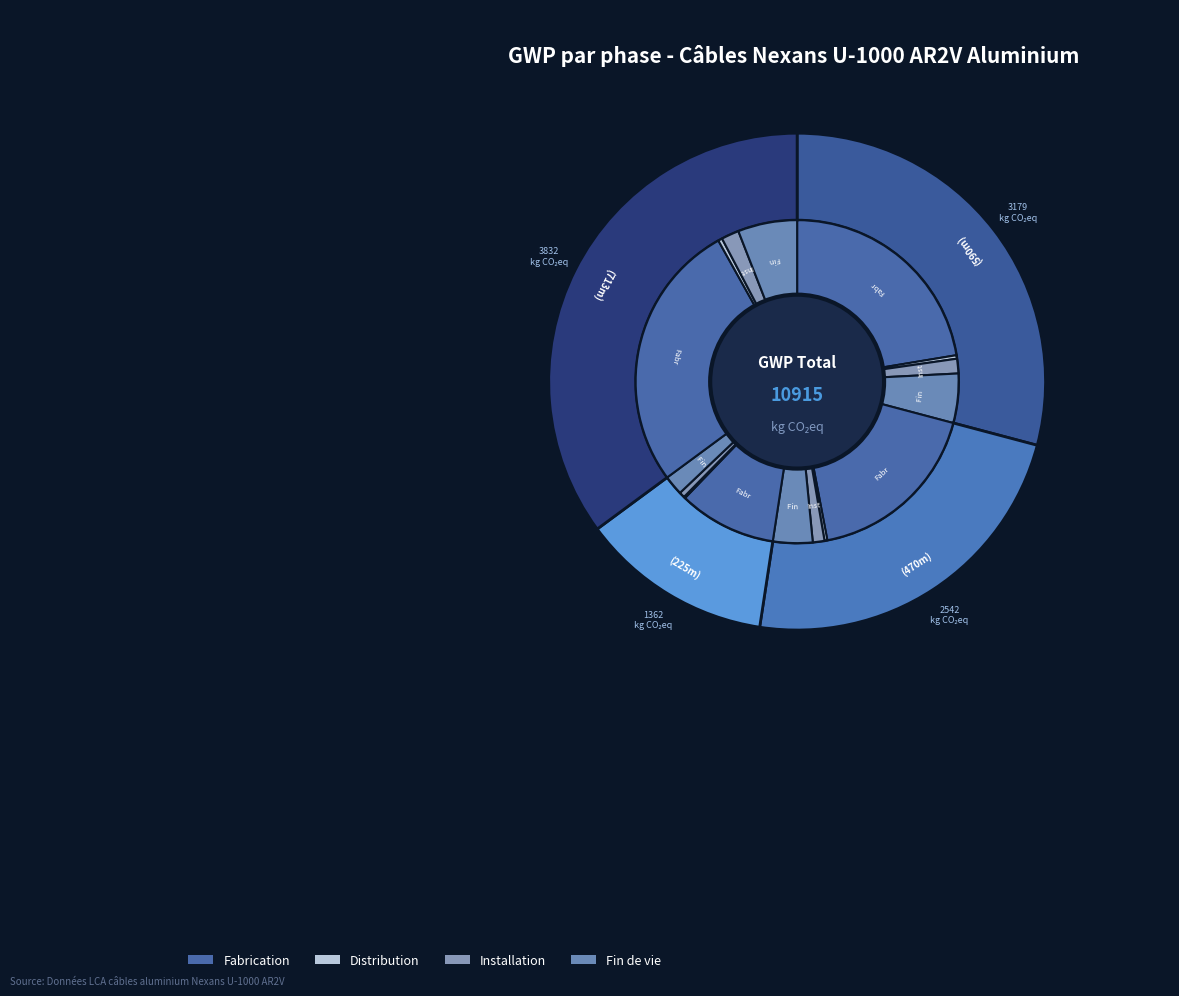

True or false: Fabrication (590) accounts for 22% of the total.

True